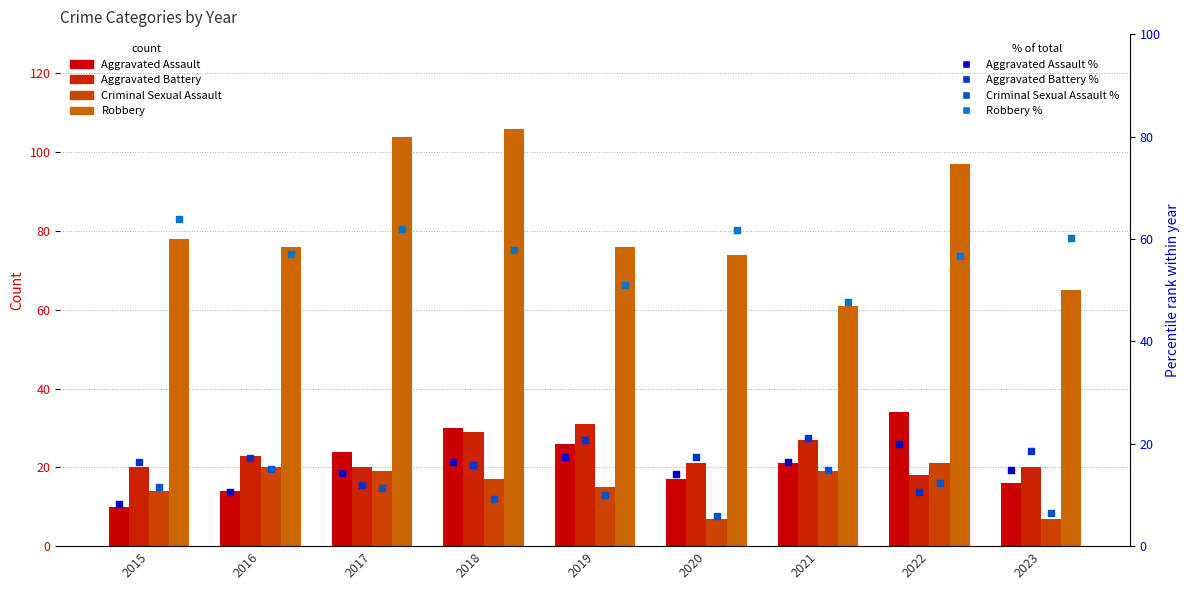

Which series has the widest spread of Y values?

Robbery